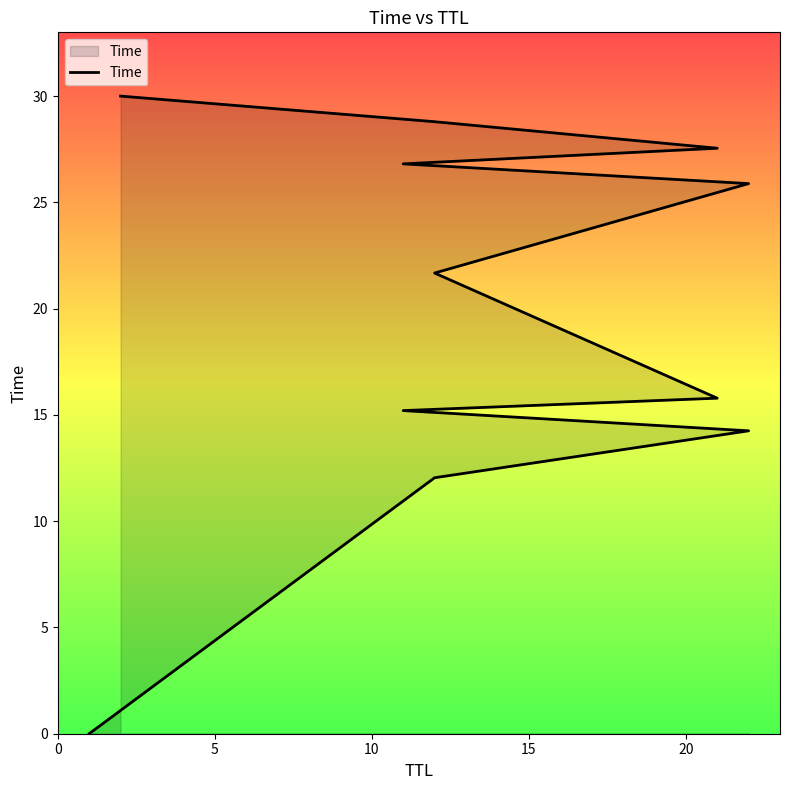

True or false: the data shows 37.3 at 11.

False